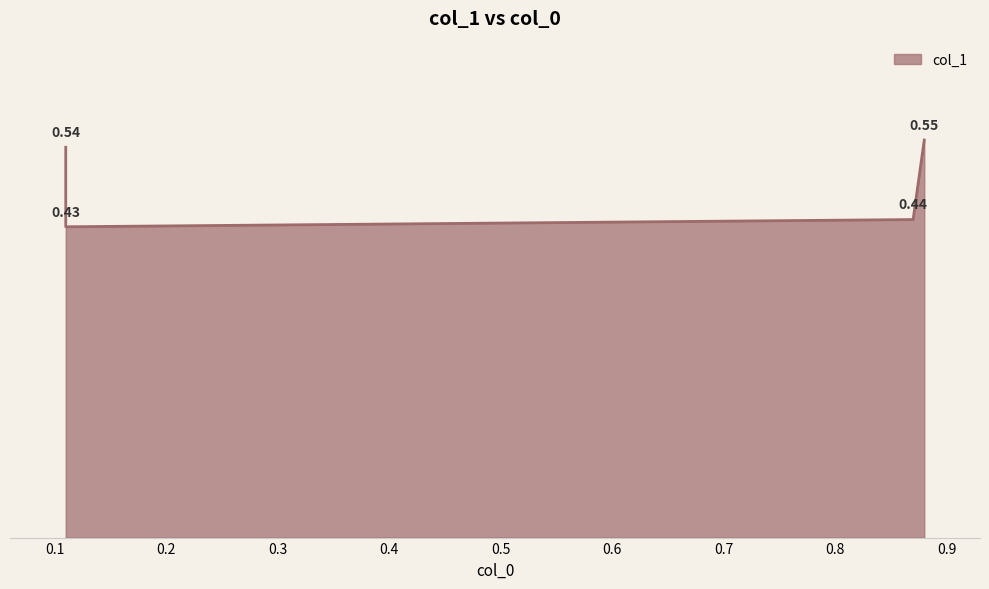

List the labels in order of value, smallest first.

0.11, 0.87, 0.11, 0.88